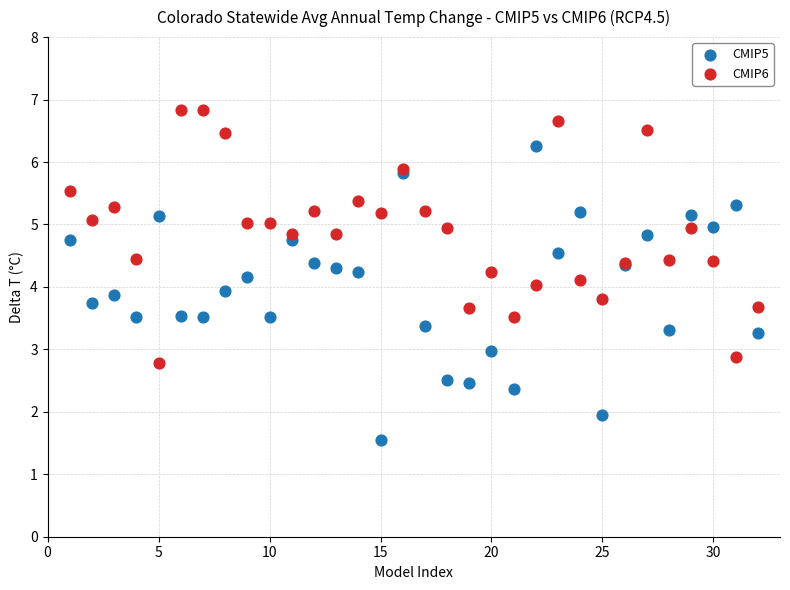

Which series reaches the maximum Y coordinate?

CMIP6